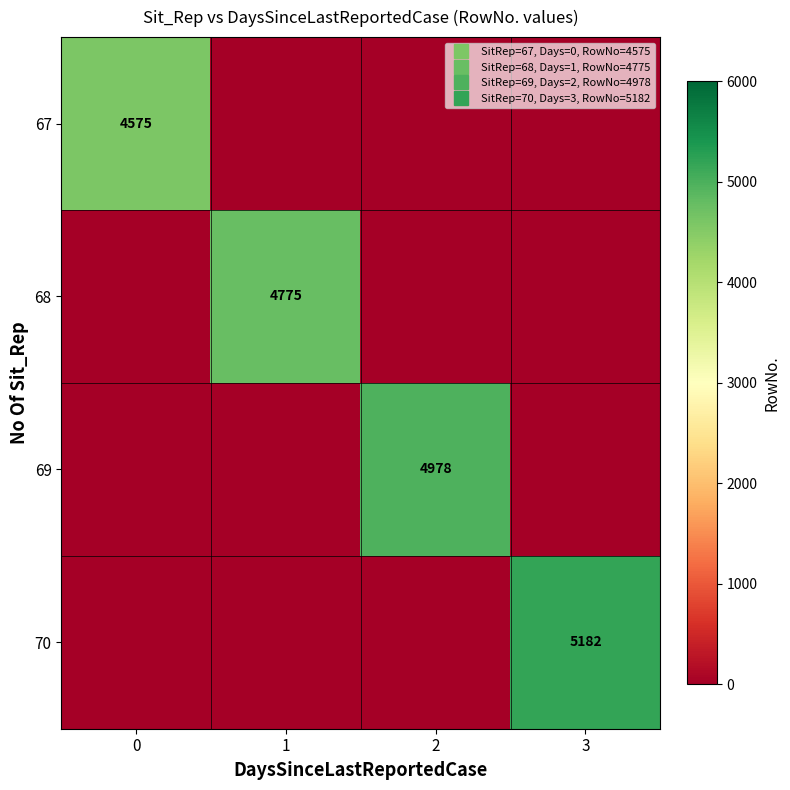

What is the total value across all series at 2?

4978